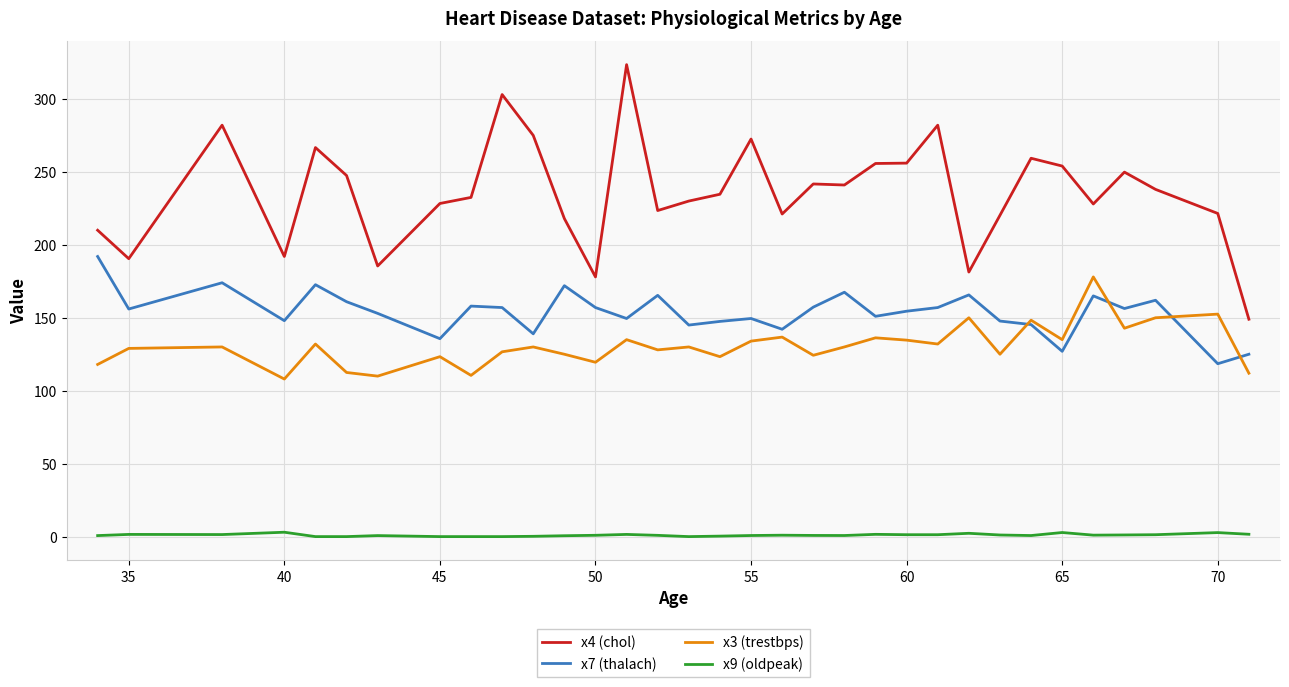

At how many categories does at least one series exceed 152?

32